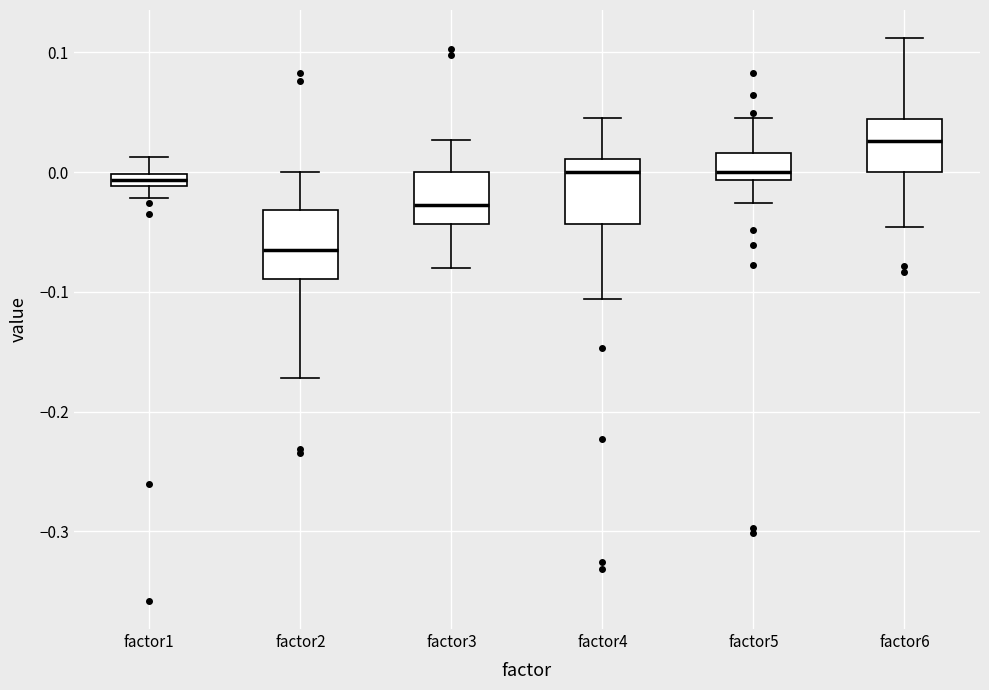

Which box has the lowest median line?

factor2